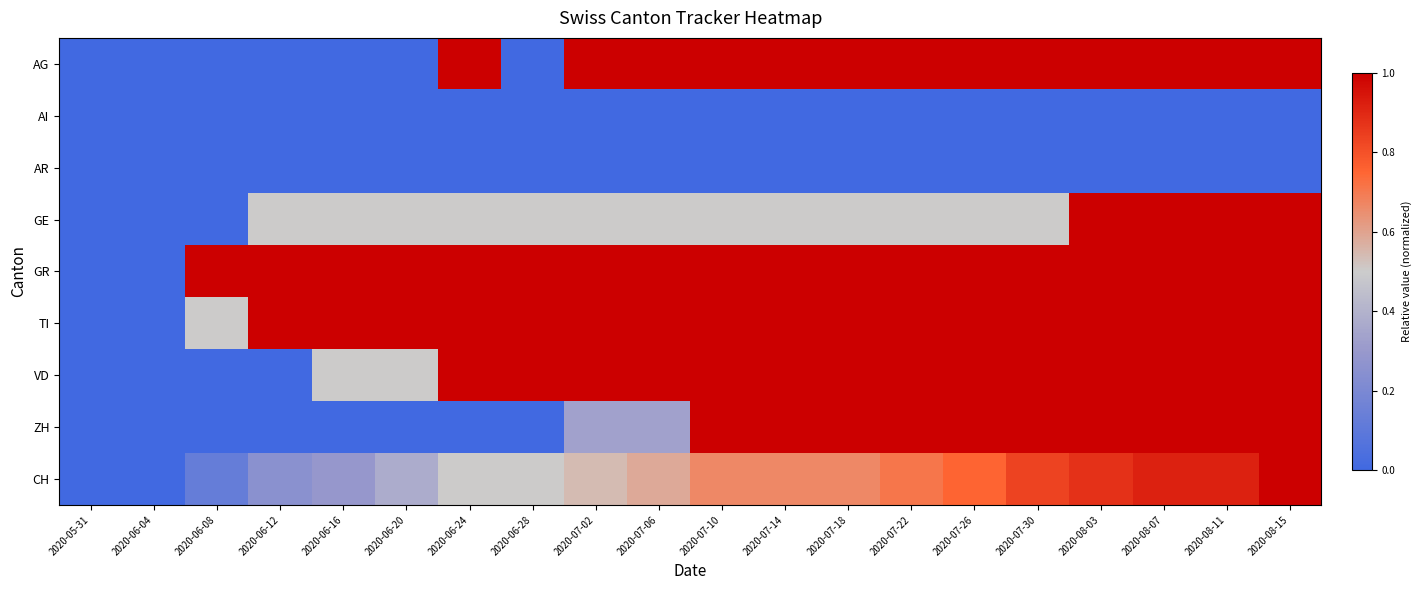

What is the total value across all series at 2020-07-18?

6.2